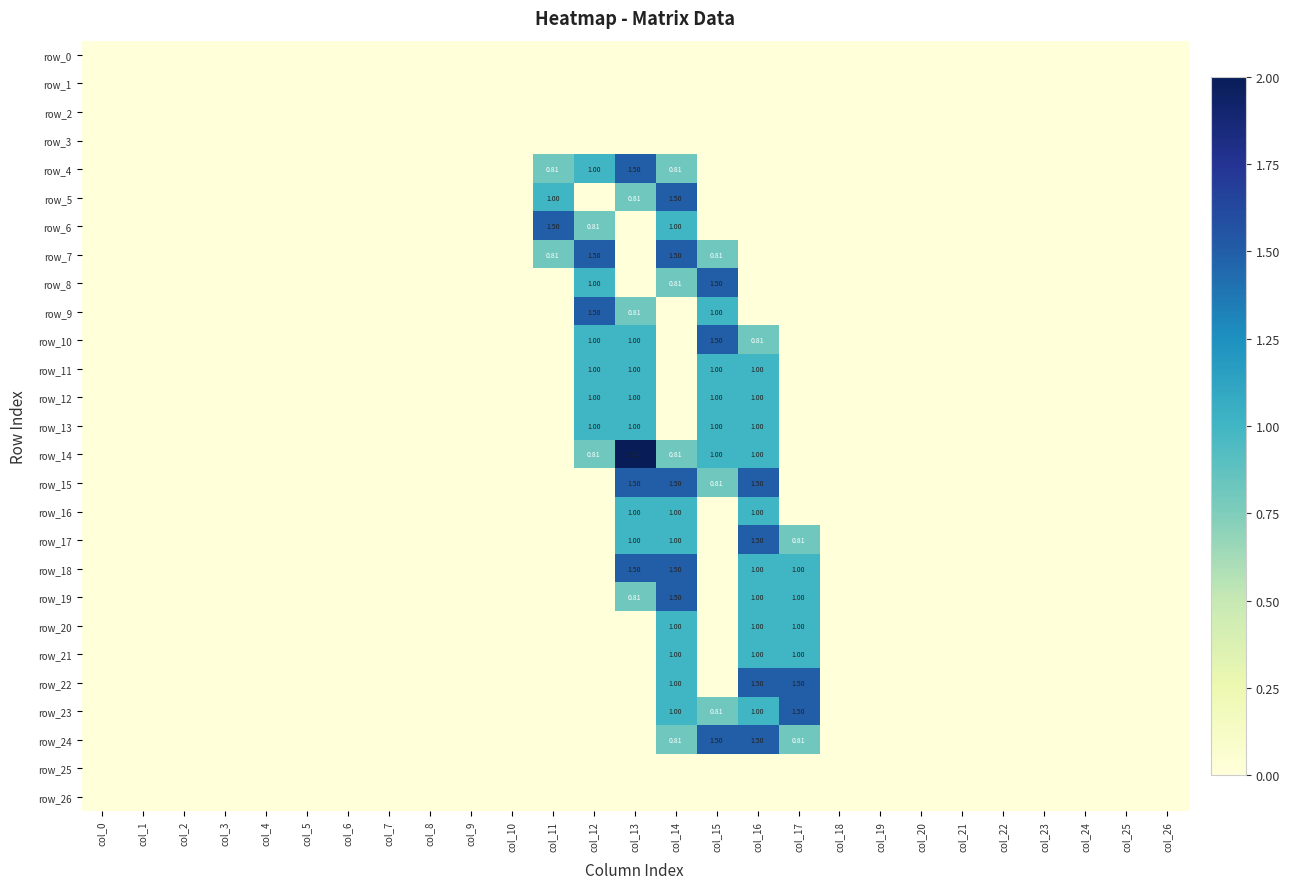

The row_4 series shows -0.8 at col_8. True or false?

False